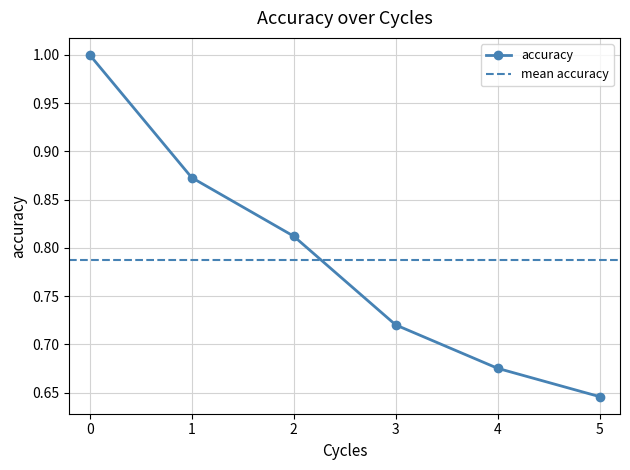

What is the average value?

0.8